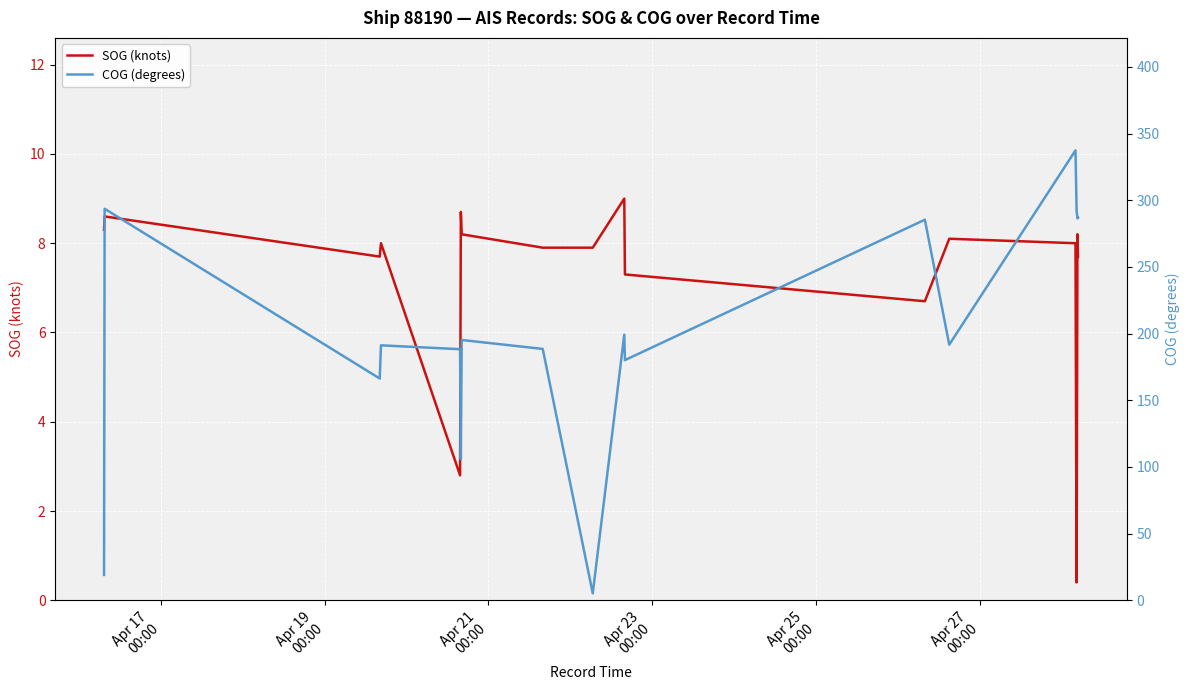

What is the difference between the highest and lowest values at Apr 17
00:00?

10.7